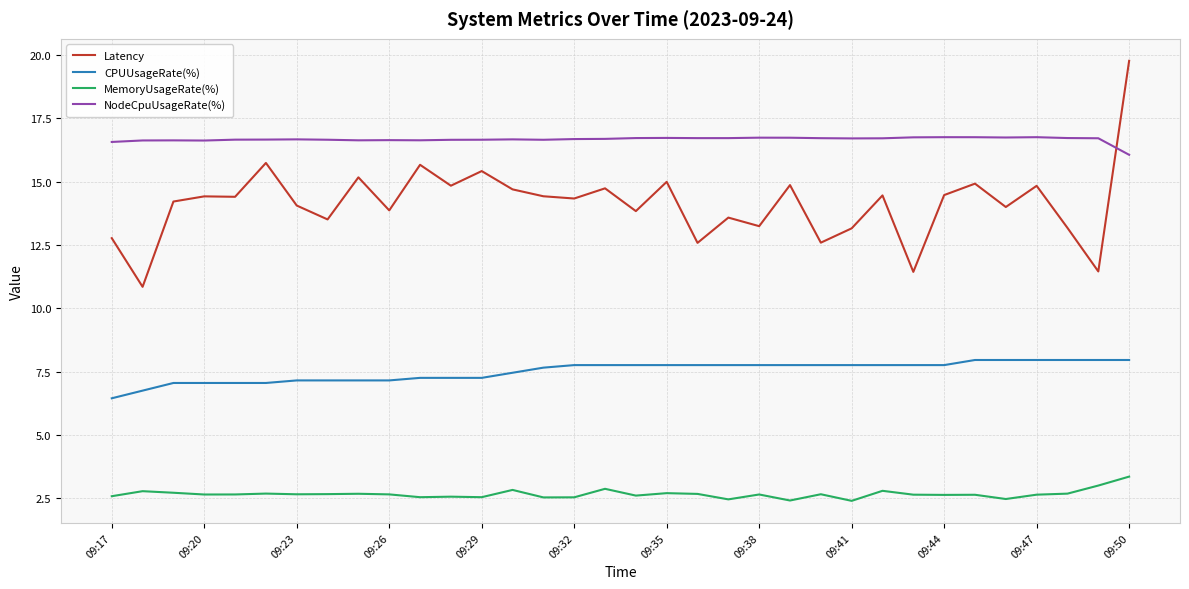

Which series has the largest range (max minus min)?

Latency